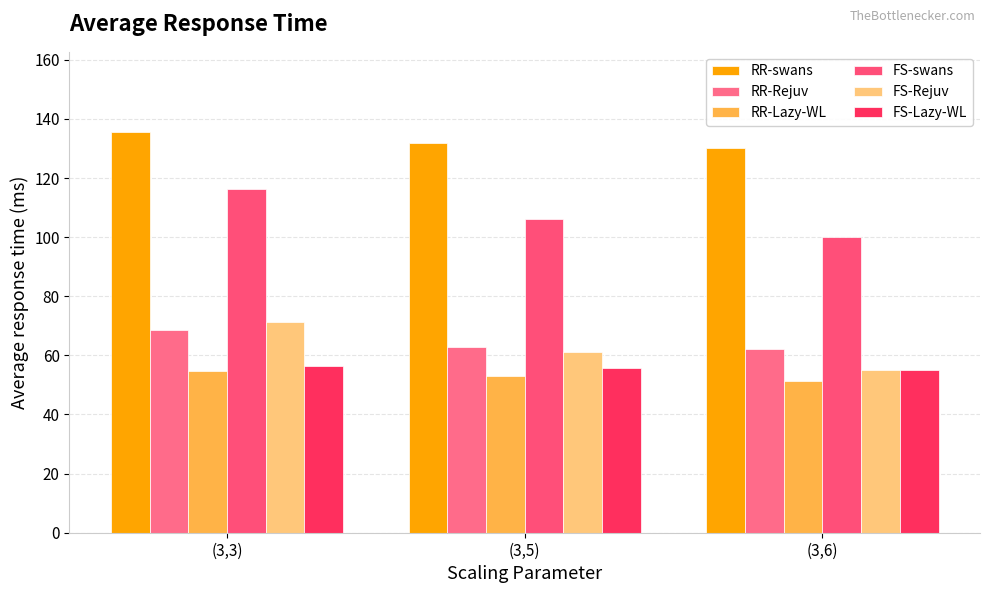

Which series has the largest range (max minus min)?

FS-swans